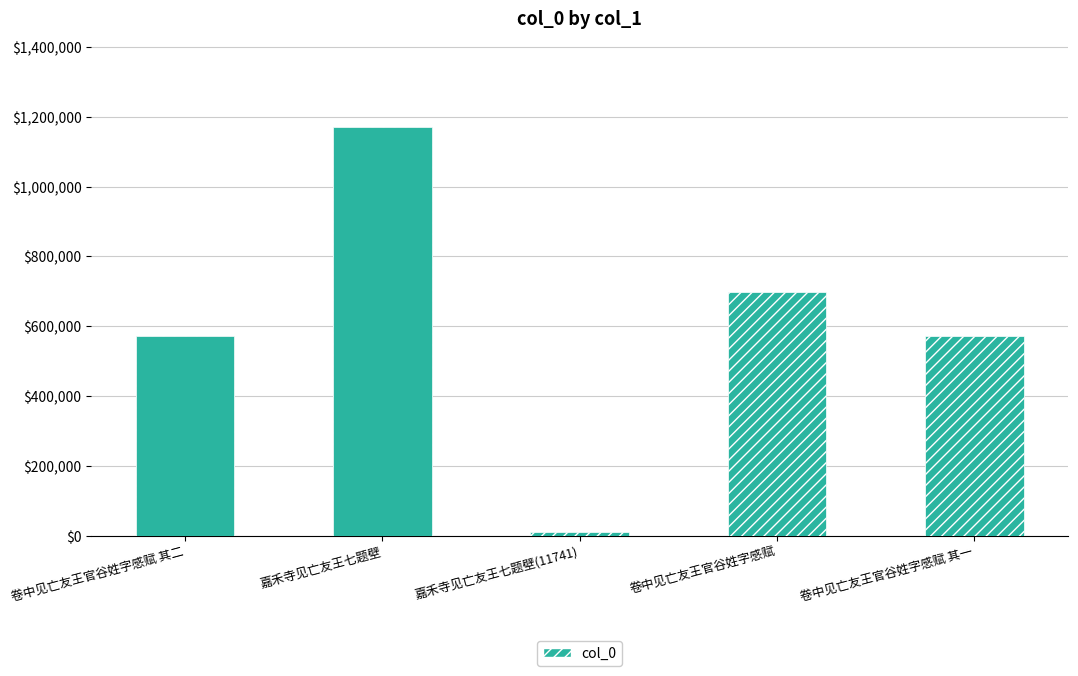

How many values exceed 572752?

2